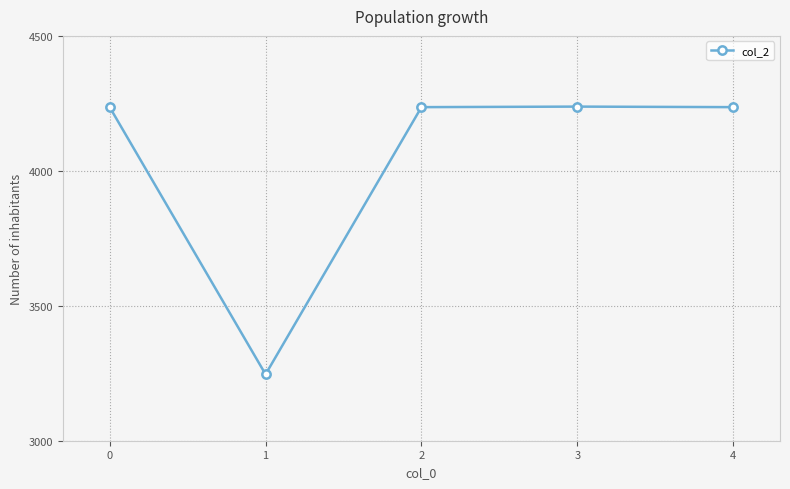

What is the ratio of the value at 3 to the value at 4?

1.0